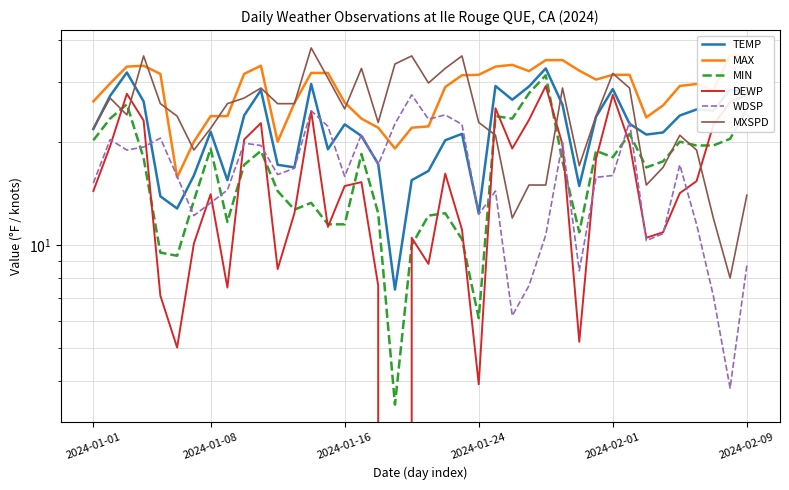

How many data points in TEMP are above 22?

20